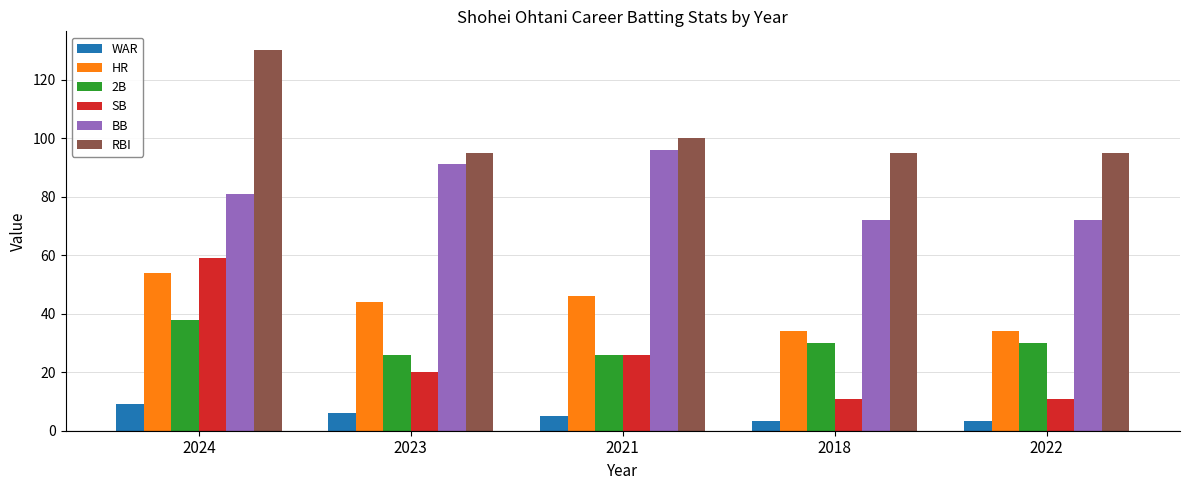

Which series has the largest range (max minus min)?

SB